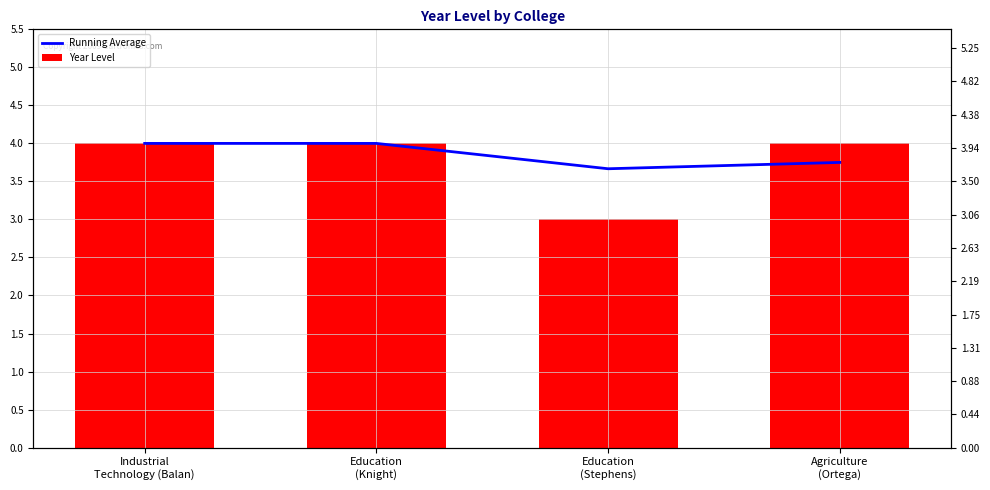

The value of Running Average at Agriculture
(Ortega) is 3.8. True or false?

True